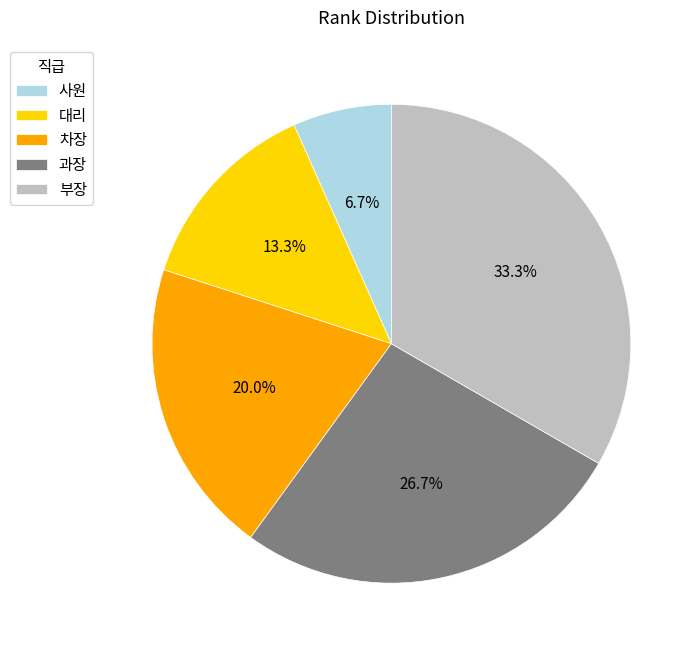

Which slice is the largest?

부장